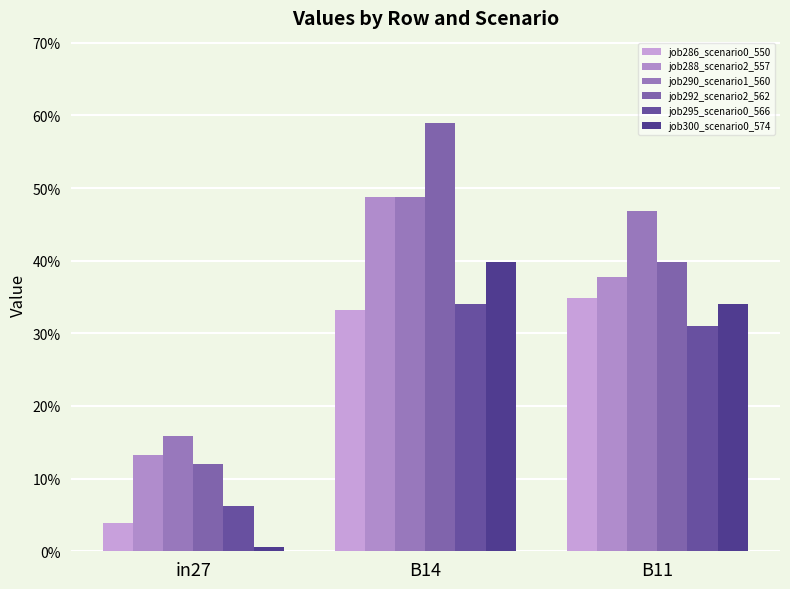

Is the value of job286_scenario0_550 at in27 greater than the value of job292_scenario2_562 at B11?

No